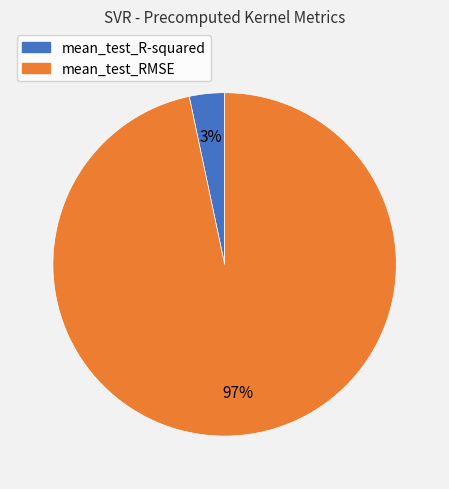

Do mean_test_R-squared and mean_test_RMSE together represent more than half of the pie?

Yes